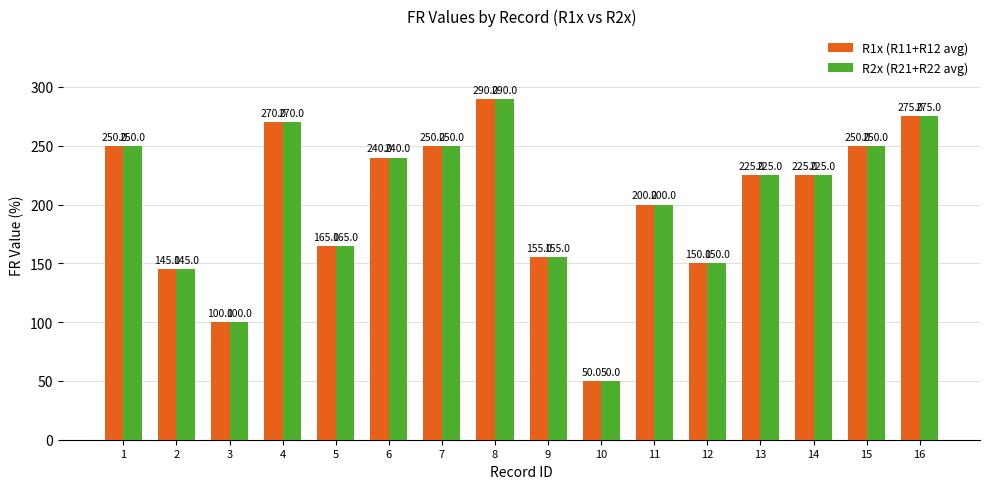

At which label is R2x (R21+R22 avg) closest to 170?

5